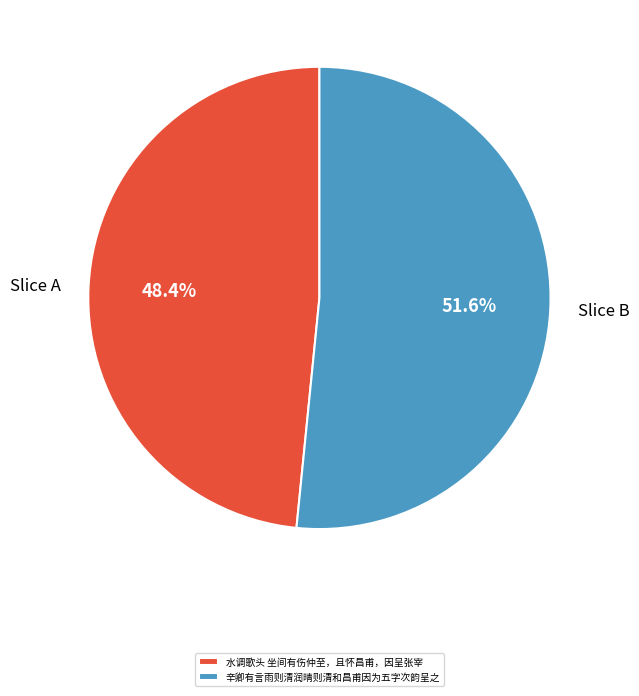

Is it true that 辛卿有言雨则清润晴则清和昌甫因为五字次韵呈之 is 59% of the pie?

False